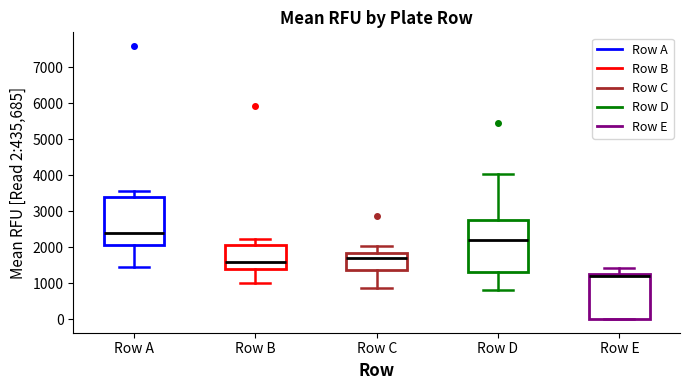

Reading left to right, transcribe this box plot: for each box, give where its median line is, the range the box spans, and where its two whiskers end, as read against the y-axis. The values are not printed on the chart, so give them approximately, as read against the axis.

Row A: median 2400, box 2100 to 3400, whiskers 1400 to 3600
Row B: median 1600, box 1400 to 2100, whiskers 1000 to 2200
Row C: median 1700, box 1400 to 1800, whiskers 900 to 2000
Row D: median 2200, box 1300 to 2800, whiskers 800 to 4100
Row E: median 1200, box 0 to 1300, whiskers 0 to 1400